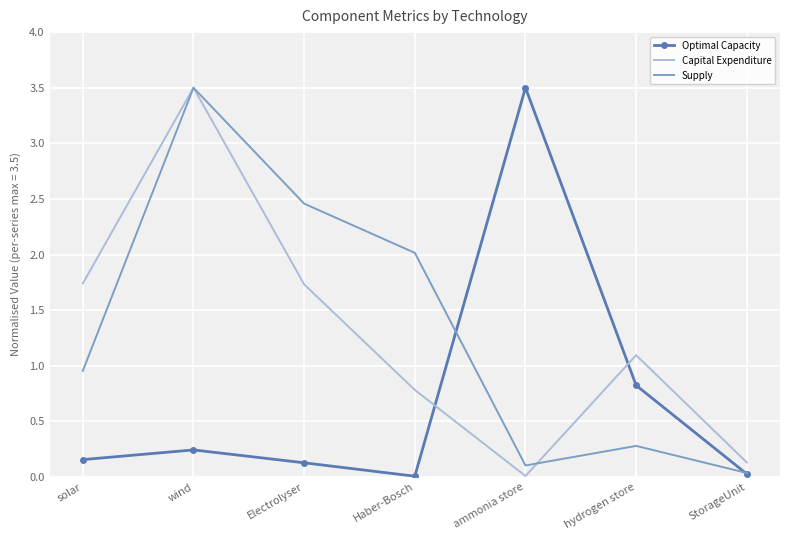

At which label does Capital Expenditure reach its peak?

wind